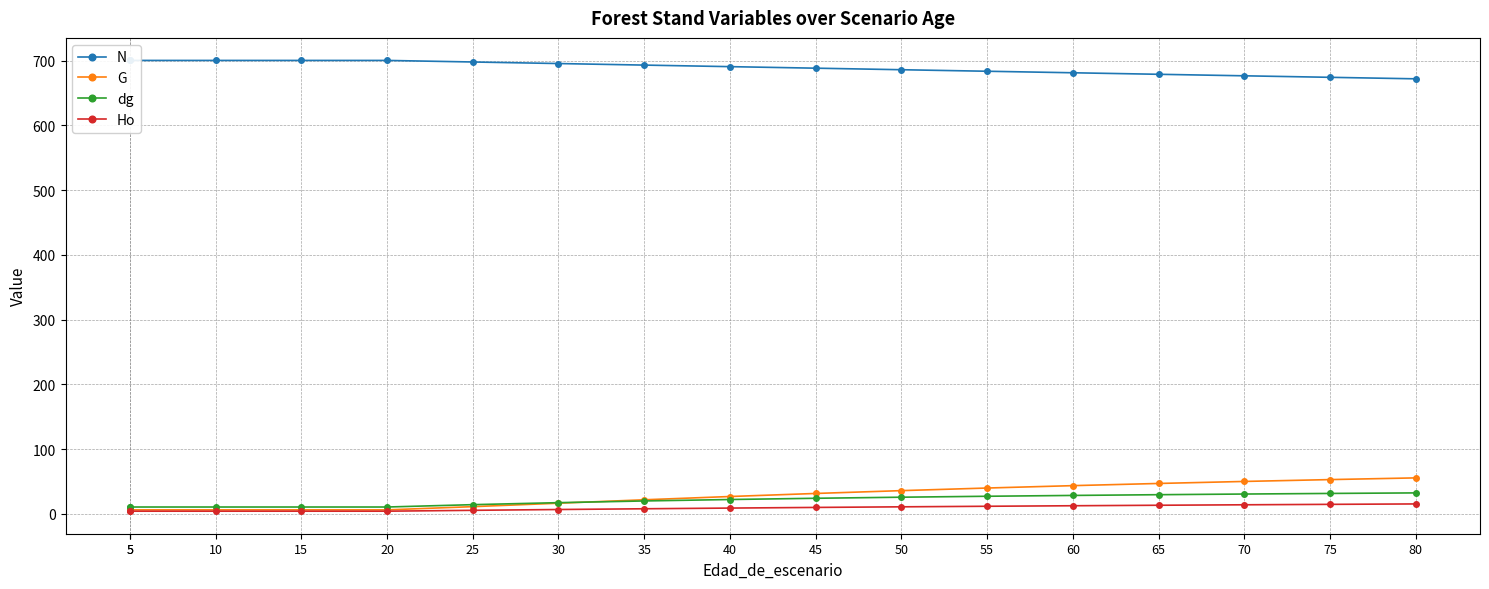

What is the greatest value displayed?

700.3